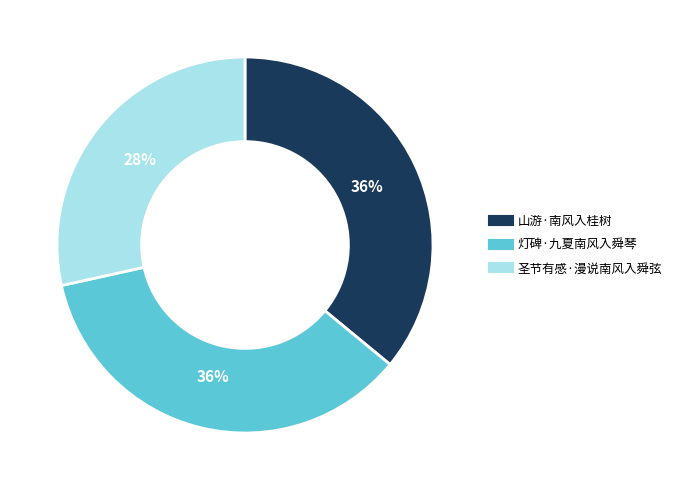

To the nearest percent, what is the average slice percentage?

33%